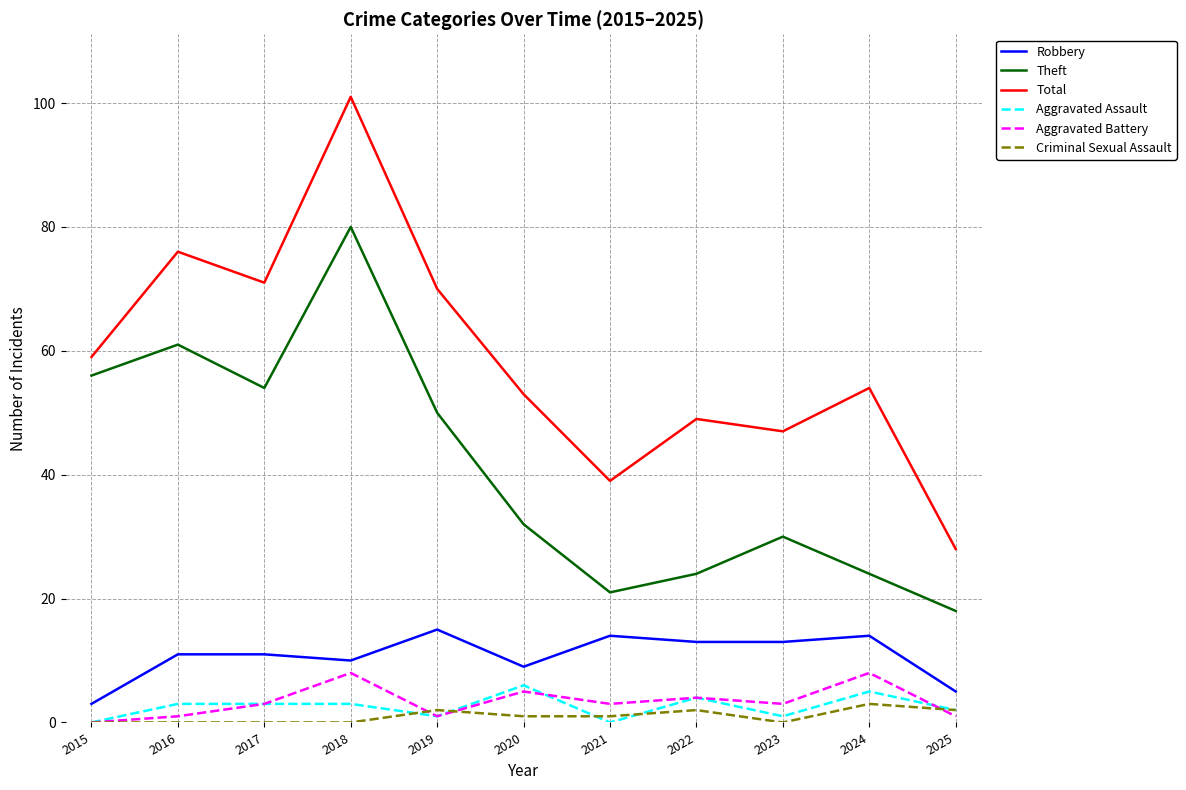

Is it true that Criminal Sexual Assault equals 0 at 2017?

True